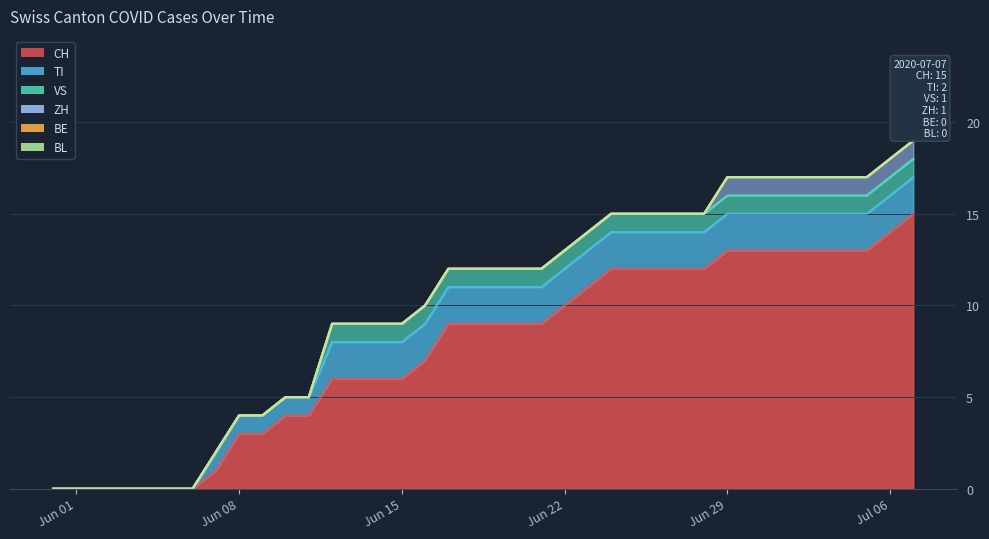

Where is BL nearest to the value 0?

2020-05-31